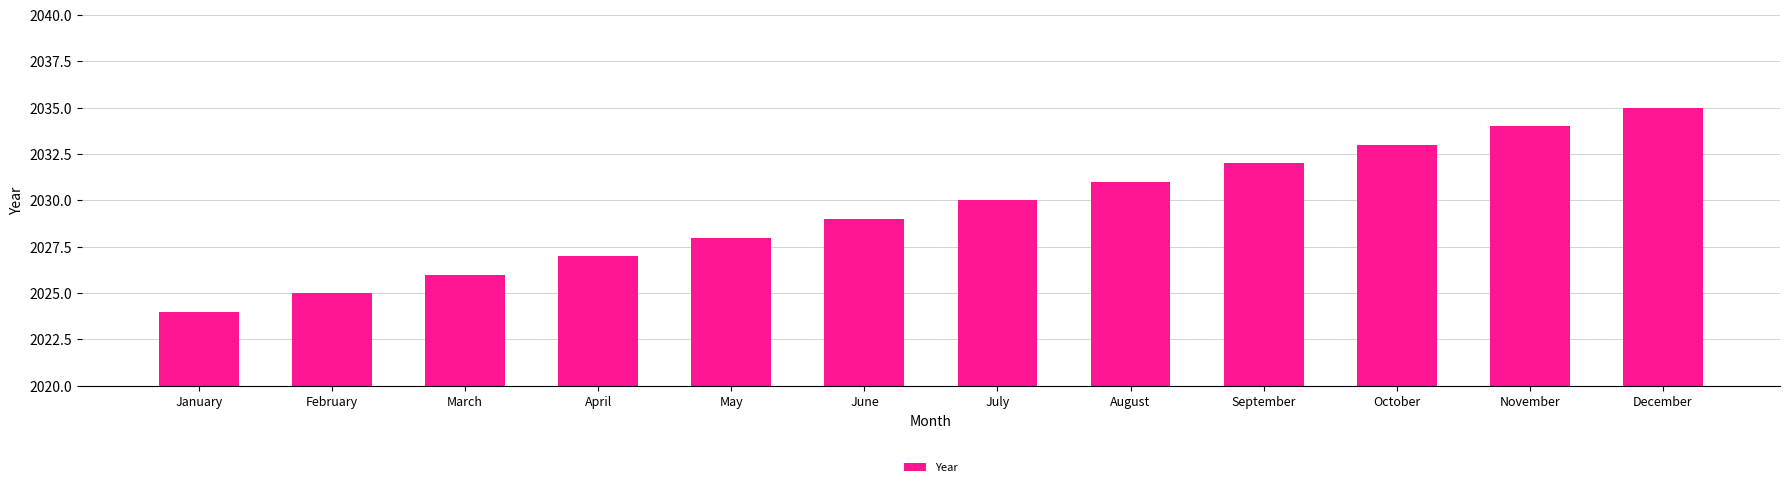

What is the difference between the second highest and minimum values?

10